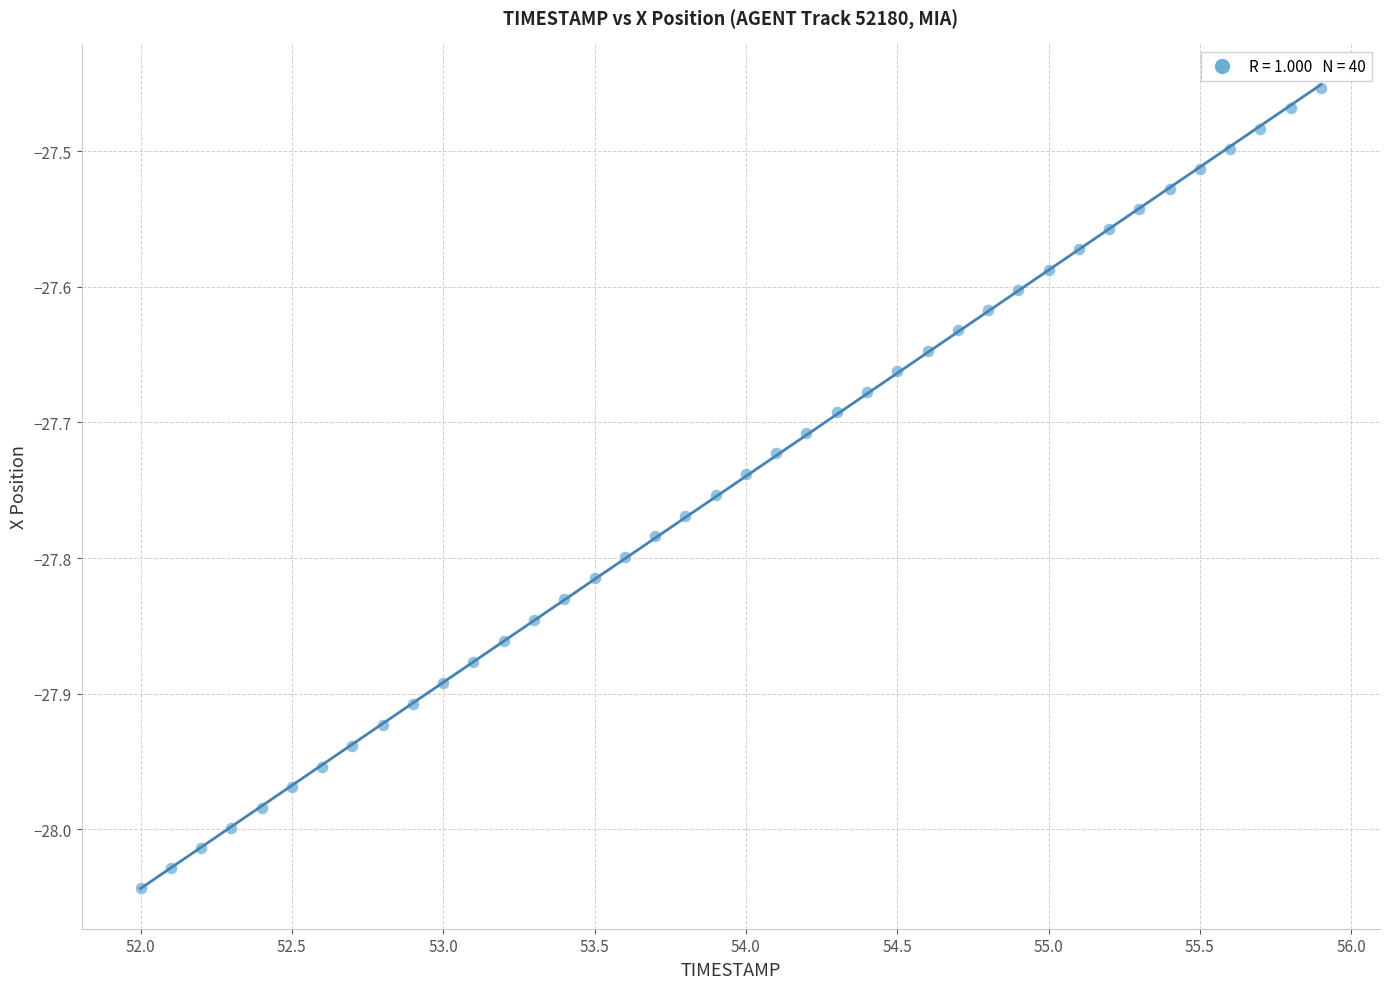

What is the range of X values (max minus min)?

3.9